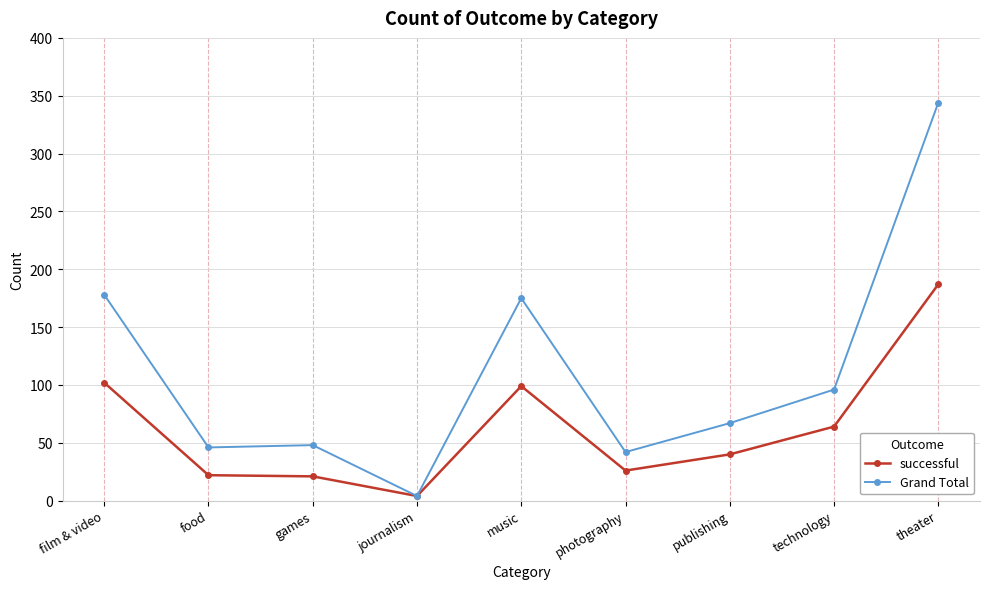

What is the difference between the second highest and second lowest values in the Grand Total series?

136